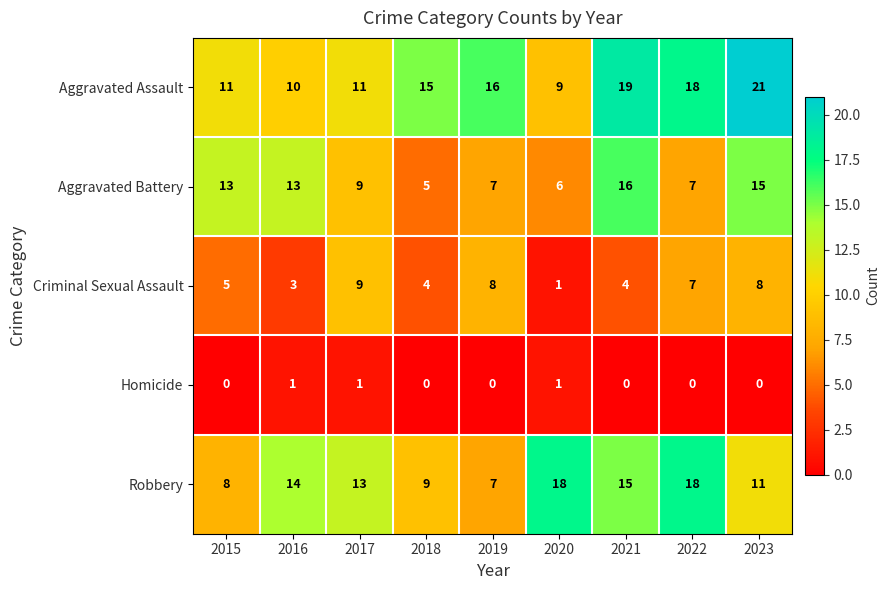

Which series has the largest range (max minus min)?

Aggravated Assault